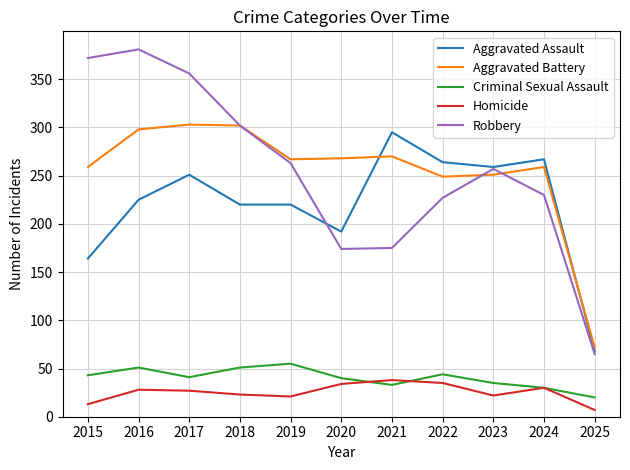

What are all the series names shown in the legend?

Aggravated Assault, Aggravated Battery, Criminal Sexual Assault, Homicide, Robbery